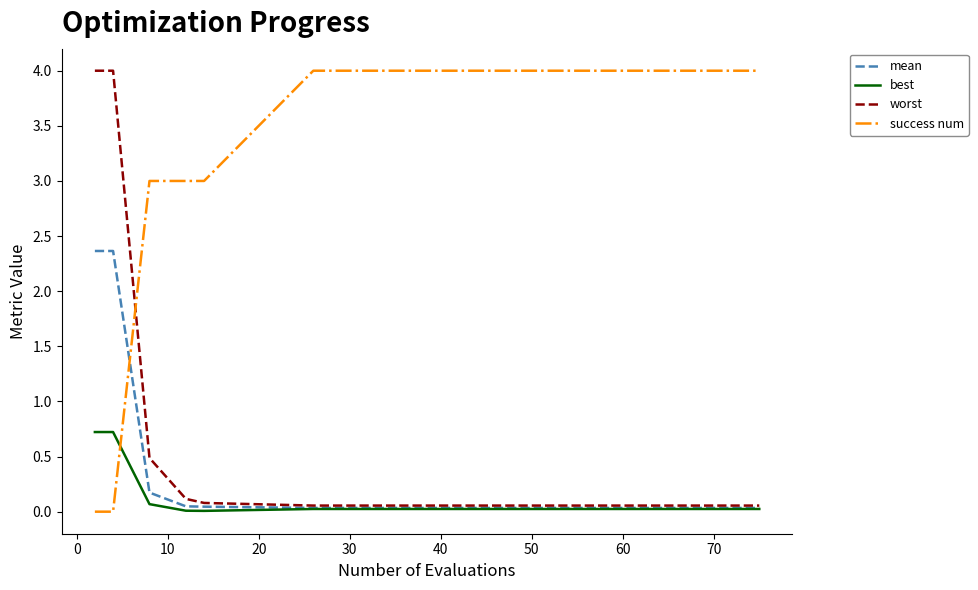

How many lines are shown in the chart?

4